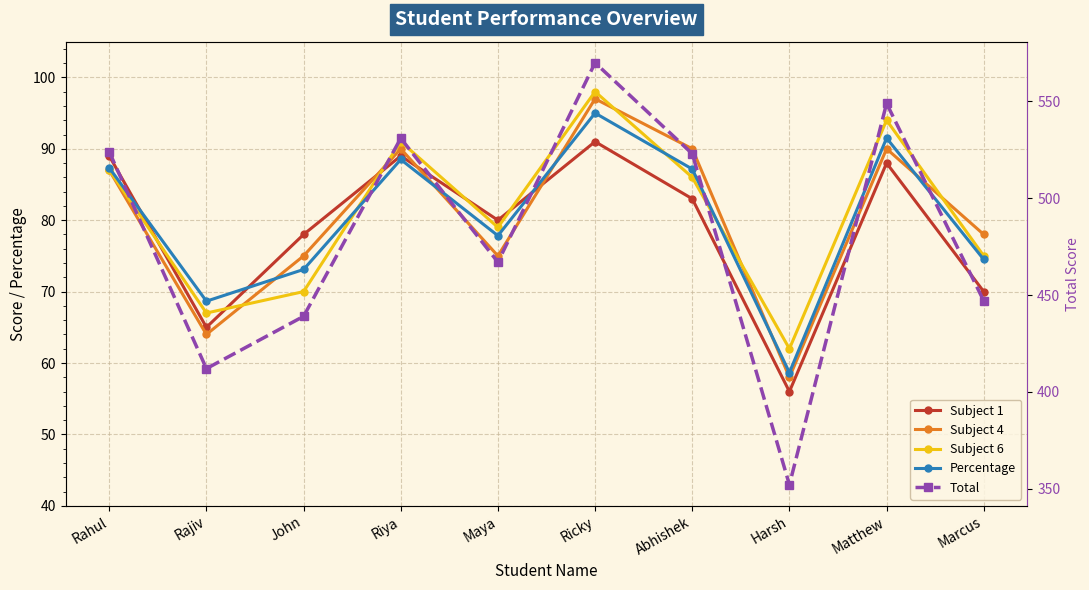

Does the chart display data point markers on the line(s)?

Yes